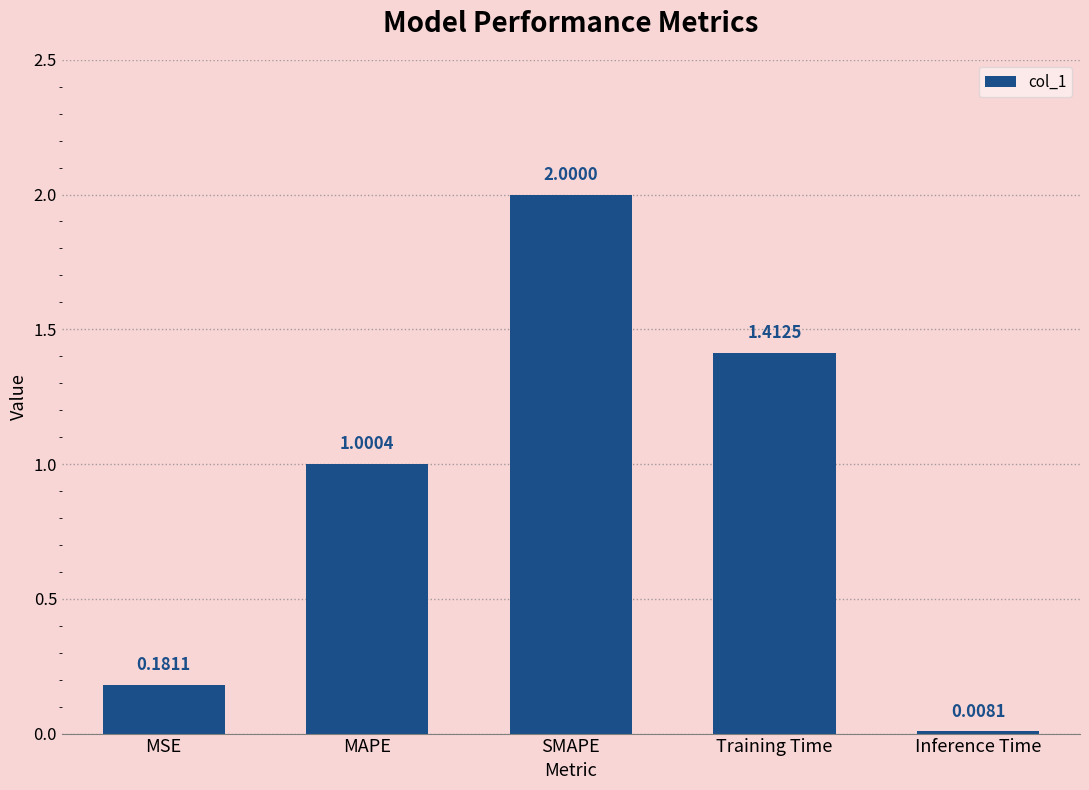

Is it true that the value at MAPE is 1.0?

True